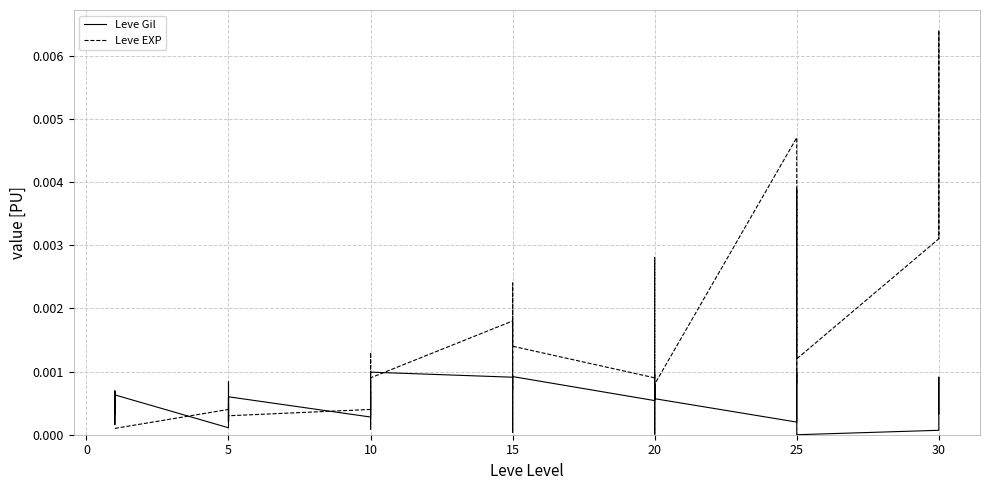

Is this an area chart (filled region under the line)?

No